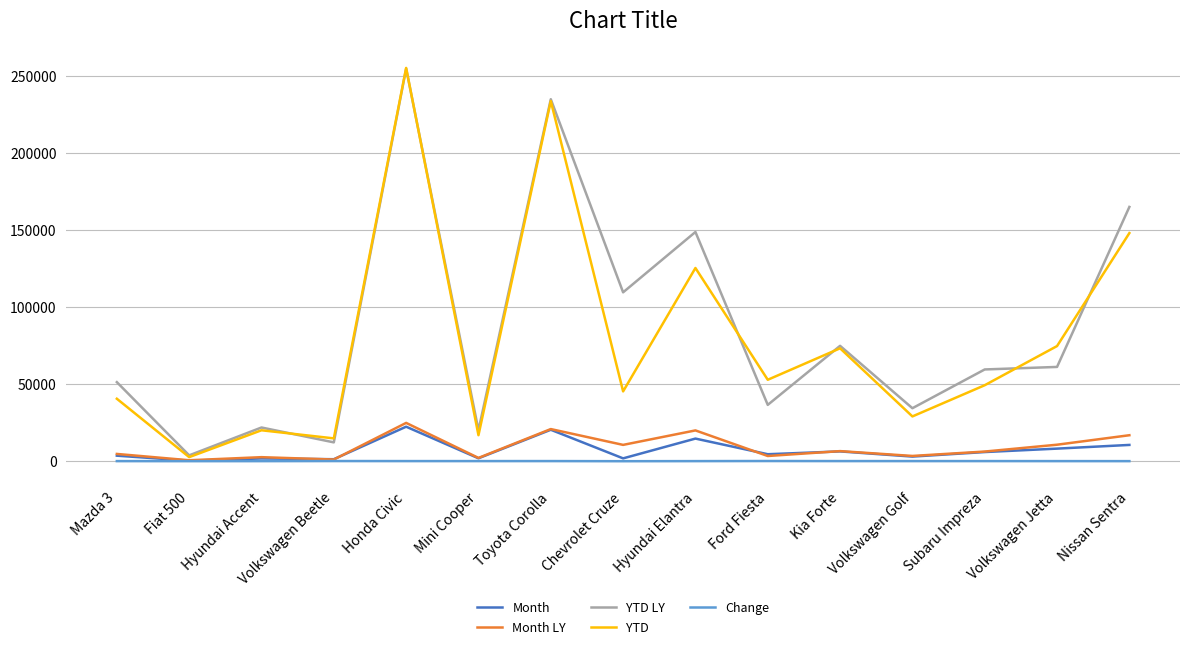

What is the highest value of the Month LY series?

24806.0